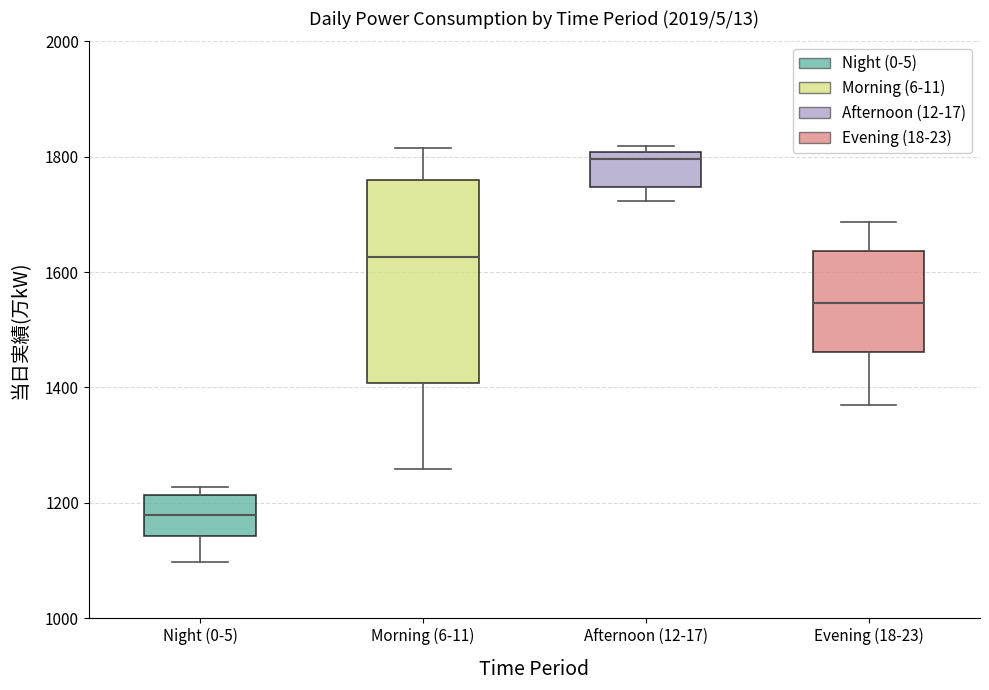

Which box is the tallest, from its lower edge to its upper edge?

Morning (6-11)